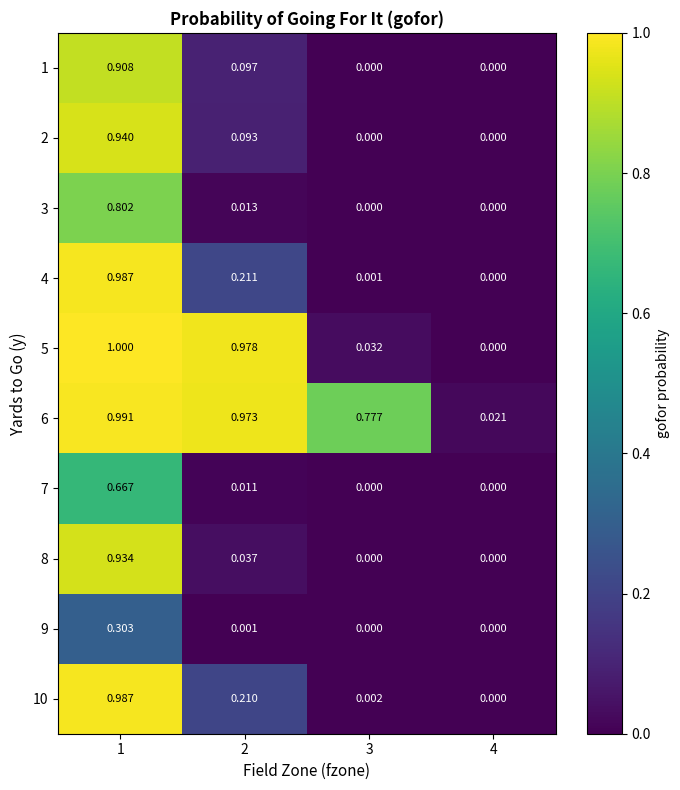

Which series has the largest total across all categories?

6